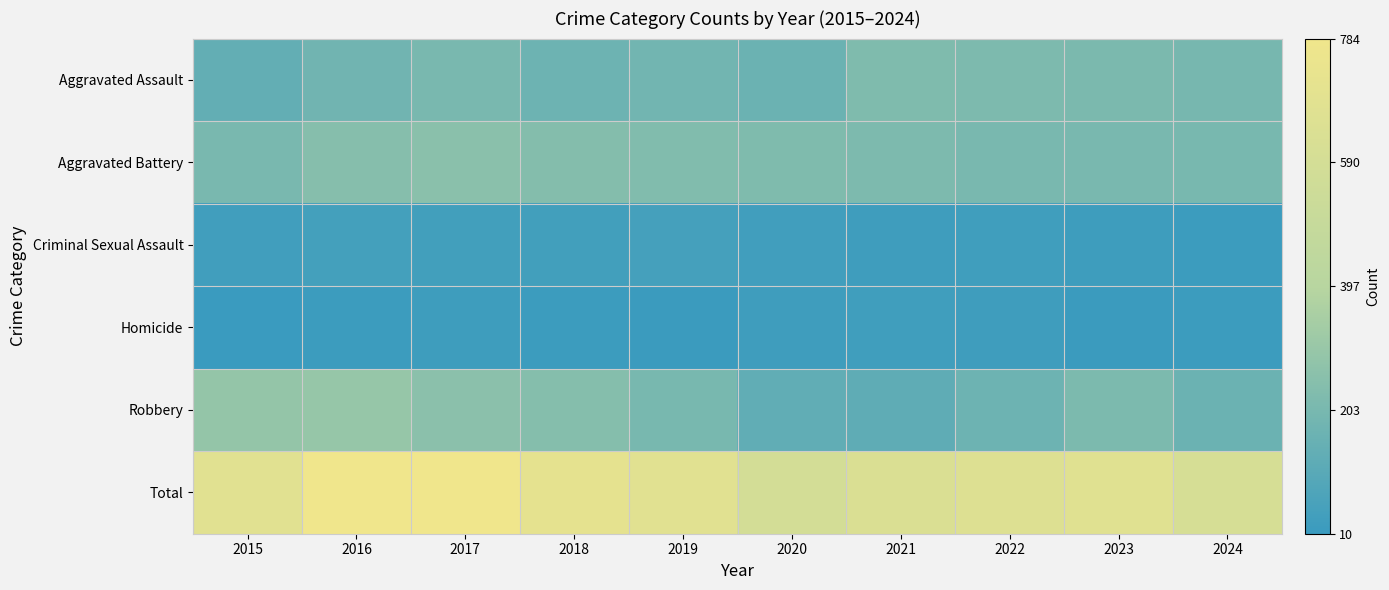

Reading left to right, extract all data points from this chart.

Aggravated Assault: 2015=140	2016=180	2017=205	2018=169	2019=184	2020=164	2021=224	2022=216	2023=211	2024=200
Aggravated Battery: 2015=206	2016=244	2017=255	2018=239	2019=228	2020=223	2021=217	2022=205	2023=204	2024=201
Criminal Sexual Assault: 2015=37	2016=44	2017=38	2018=40	2019=48	2020=36	2021=30	2022=33	2023=27	2024=22
Homicide: 2015=10	2016=20	2017=27	2018=20	2019=17	2020=29	2021=33	2022=30	2023=19	2024=22
Robbery: 2015=291	2016=295	2017=259	2018=242	2019=203	2020=132	2021=126	2022=170	2023=213	2024=163
Total: 2015=684	2016=783	2017=784	2018=710	2019=680	2020=584	2021=630	2022=654	2023=674	2024=608